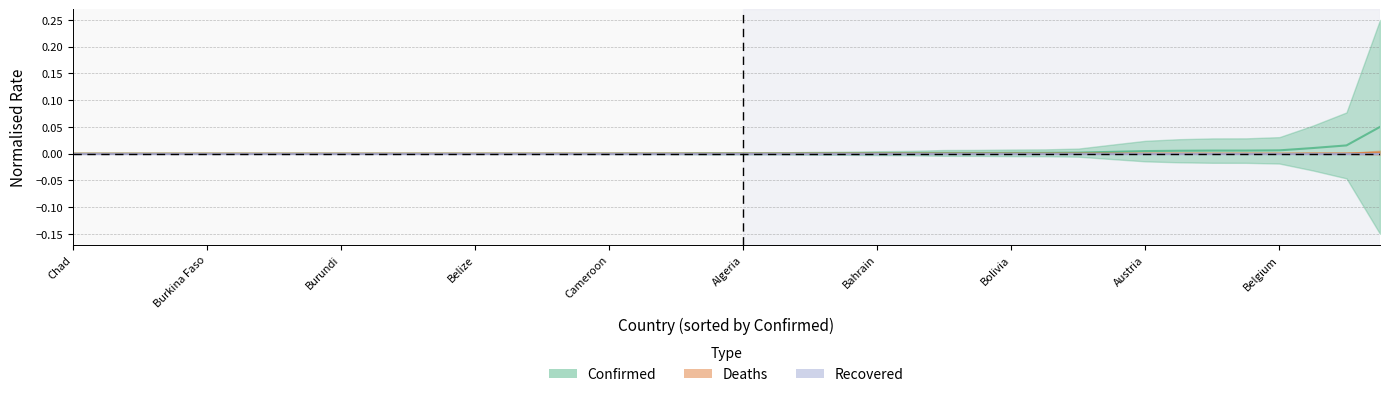

Is the value of Confirmed at 27 greater than the value of Recovered at 18?

Yes